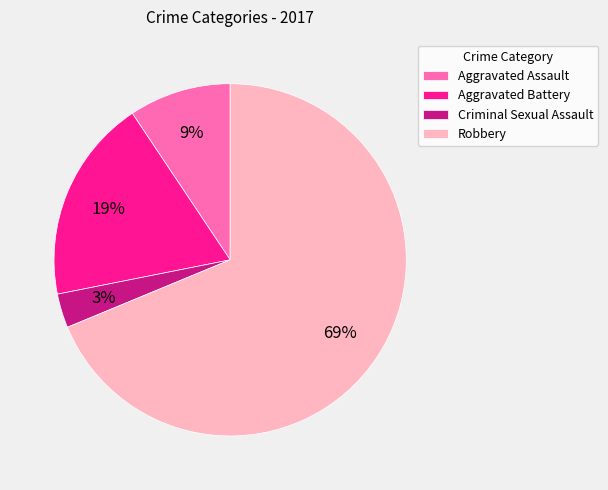

To the nearest percent, what is the difference between the largest and smallest slice percentages?

66%